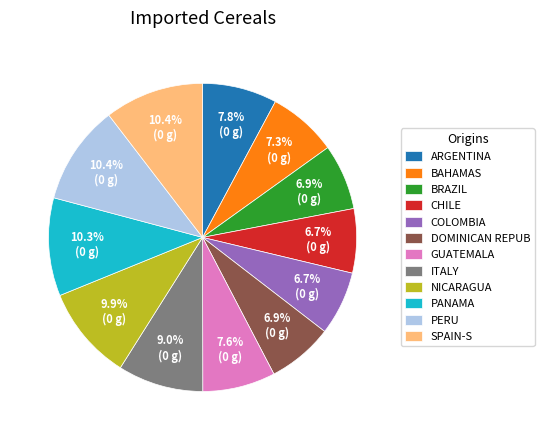

Approximately how many times larger is the value at COLOMBIA compared to GUATEMALA?

0.9